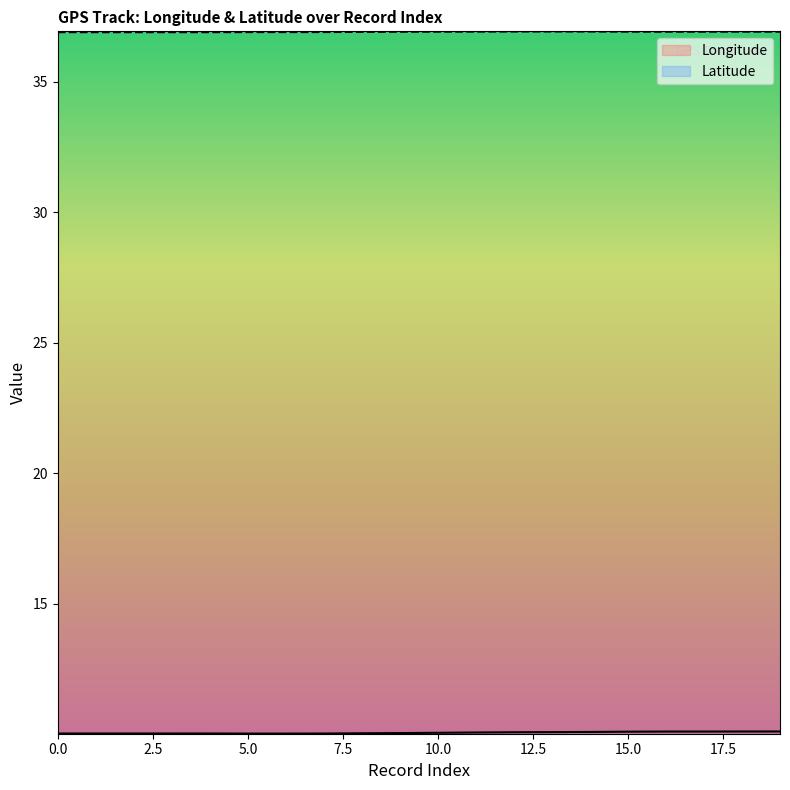

True or false: Longitude and Latitude cross at least once.

False